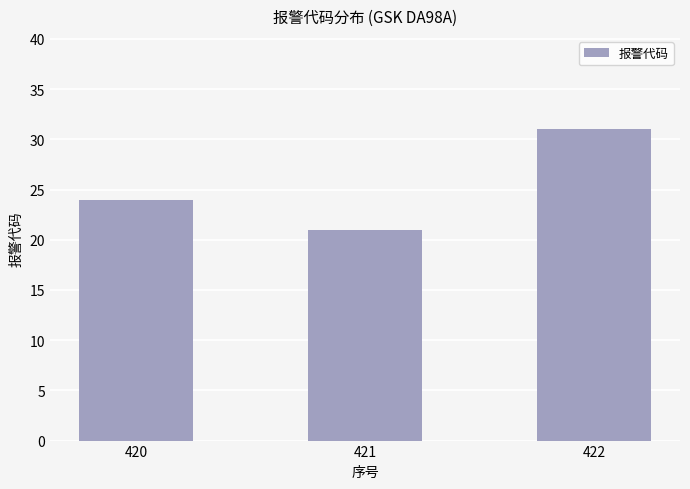

Rank the categories by value from highest to lowest.

422, 420, 421